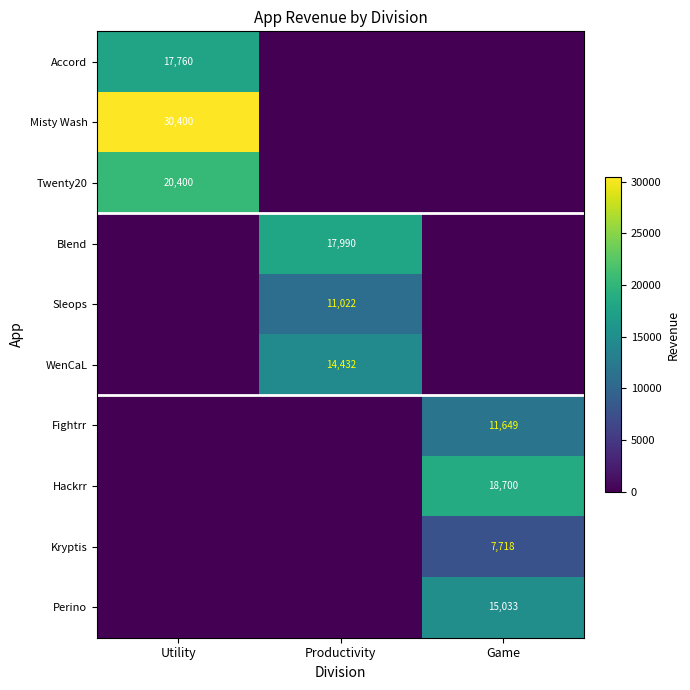

Which label corresponds to the smallest value in the chart?

Productivity